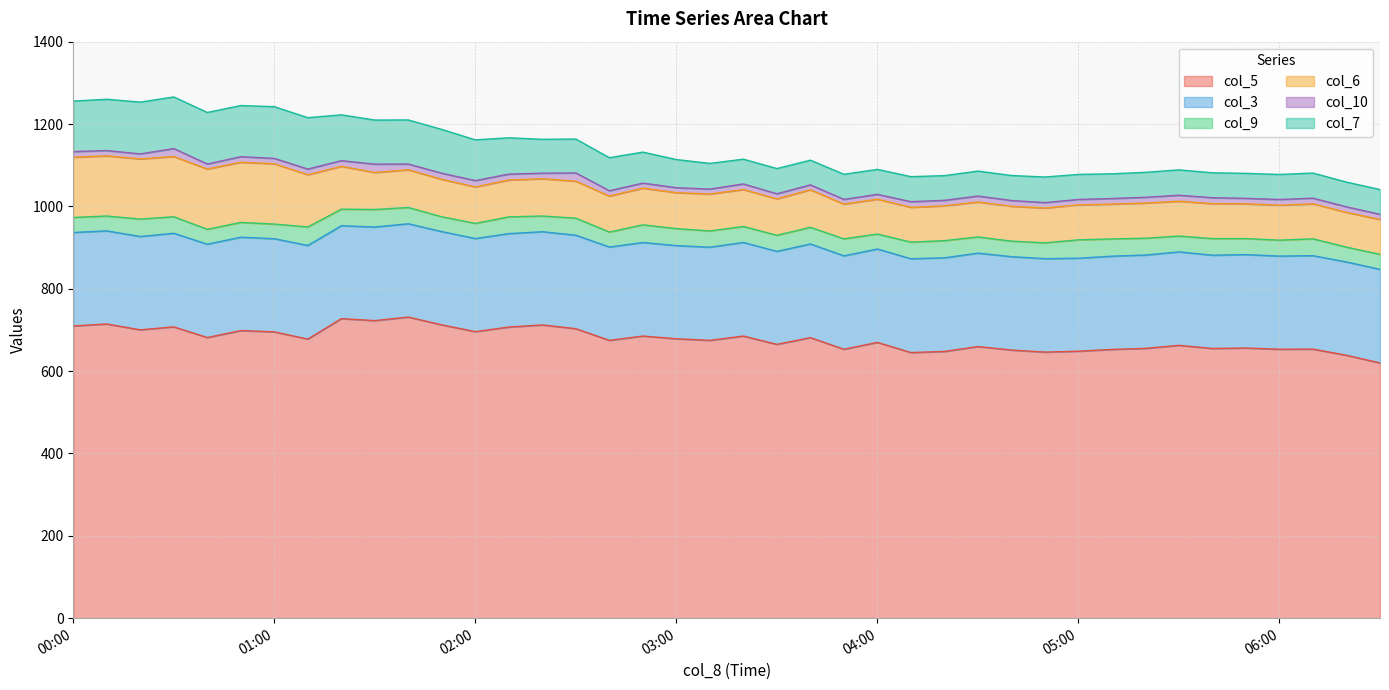

At how many categories does at least one series exceed 42?

40